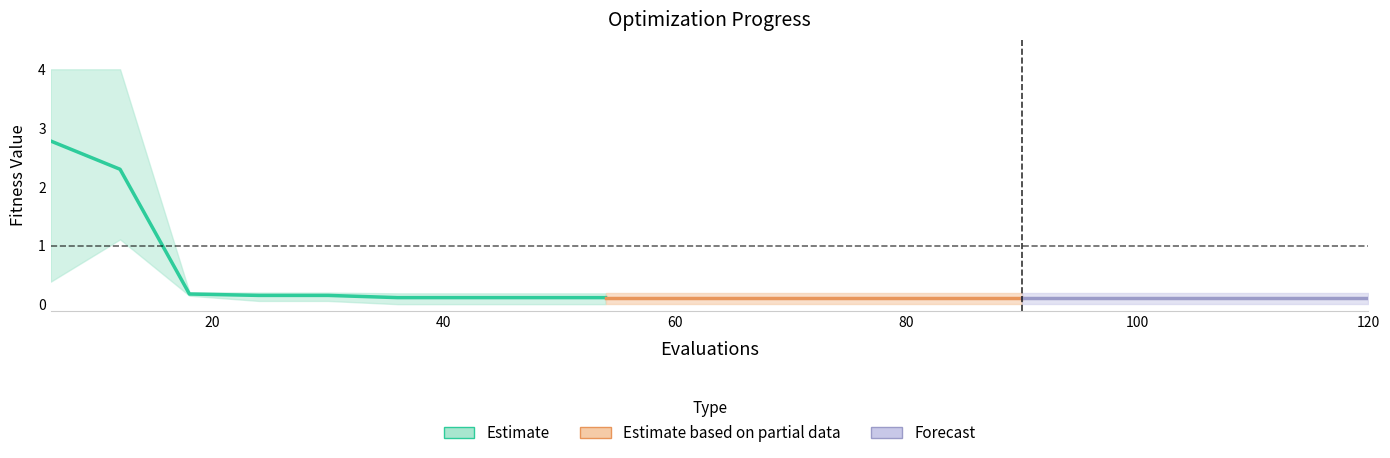

What is the difference between the second highest and second lowest values in the worst series?

3.8